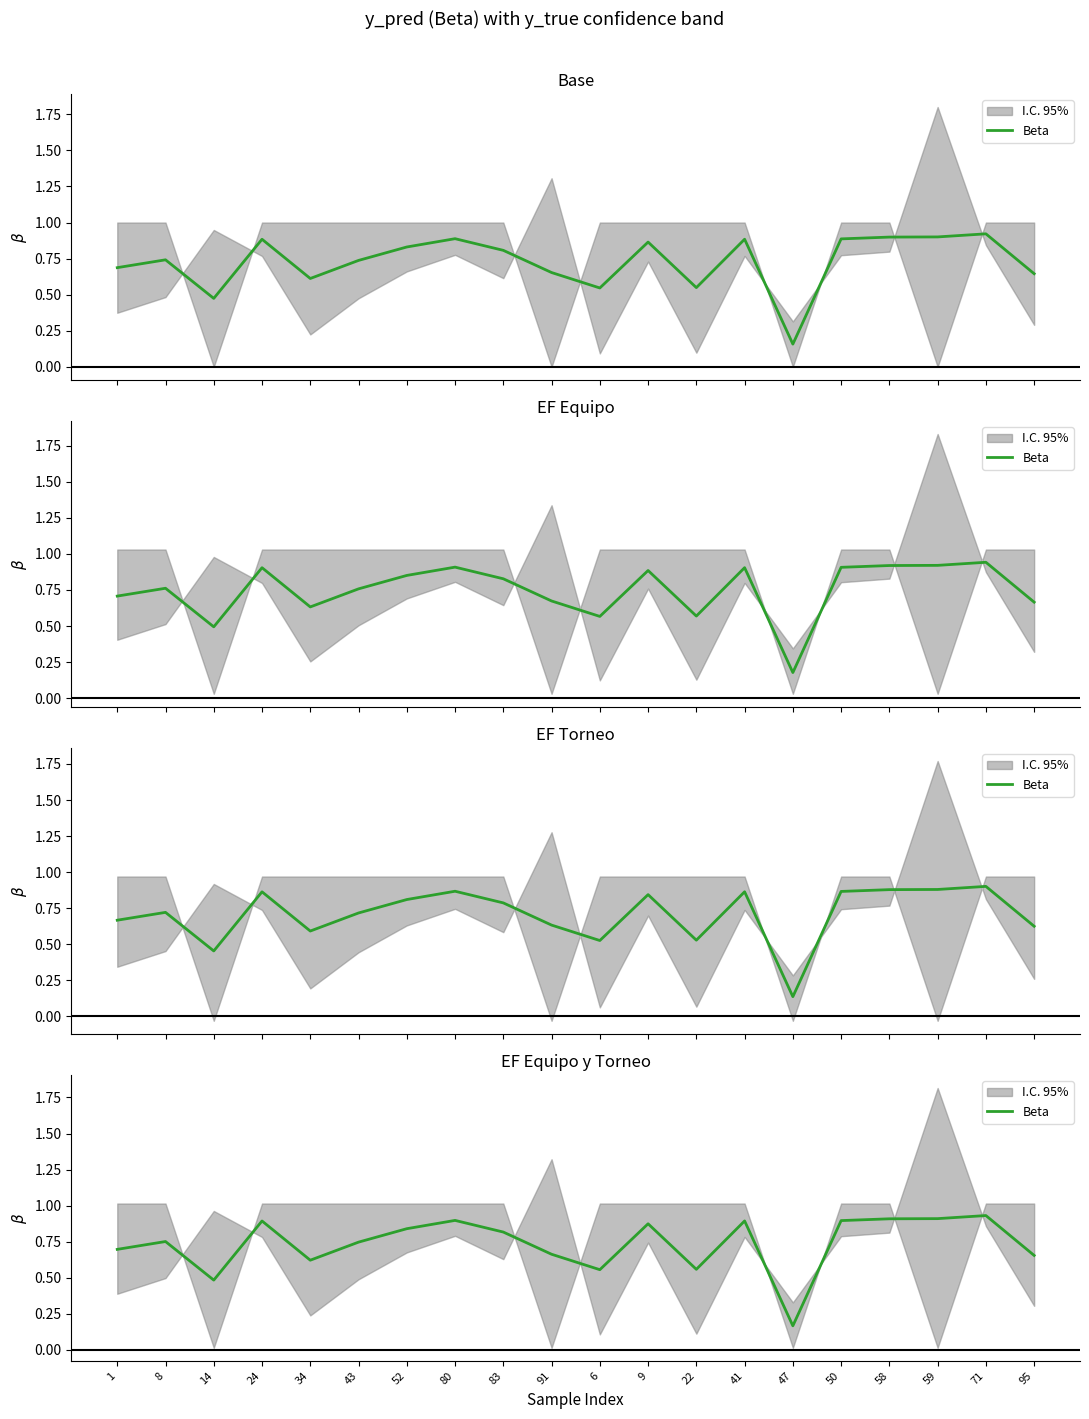

Does the chart display data point markers on the line(s)?

No